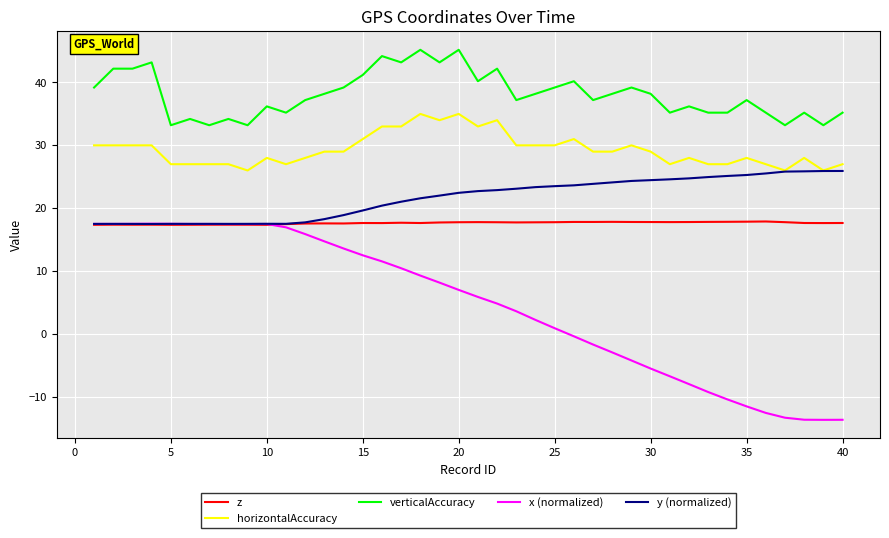

True or false: verticalAccuracy and x (normalized) intersect in this chart.

False